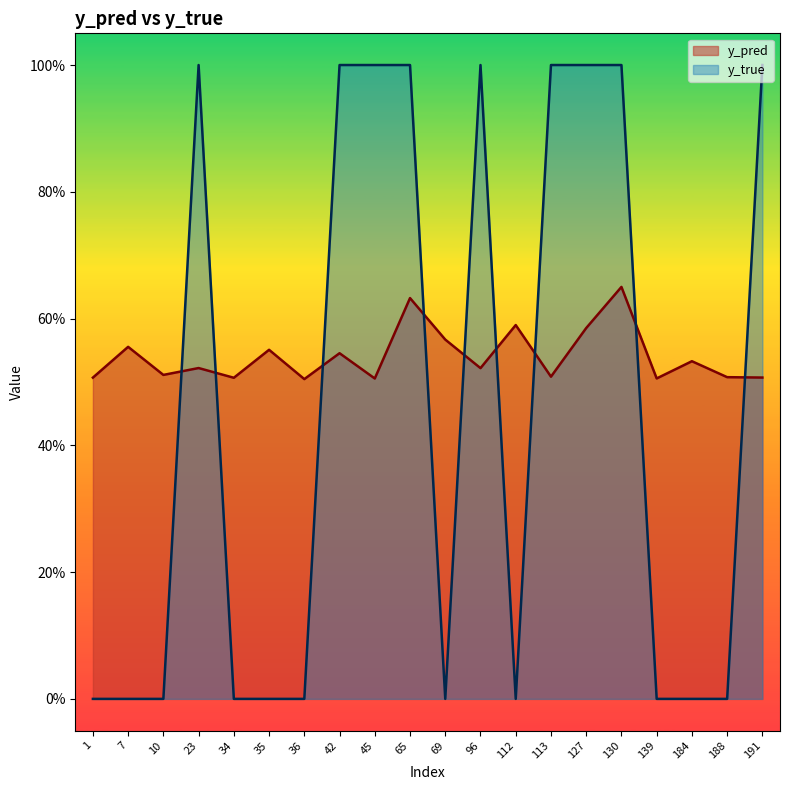

The y_true series shows 0.3 at 130. True or false?

False